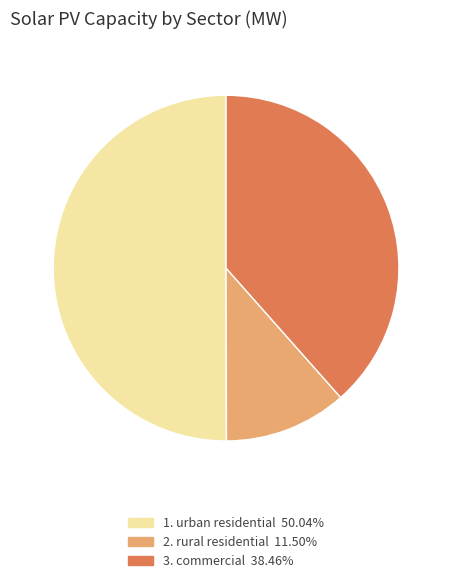

Do 1. urban residential 50.04% and 2. rural residential 11.50% together represent more than half of the pie?

Yes